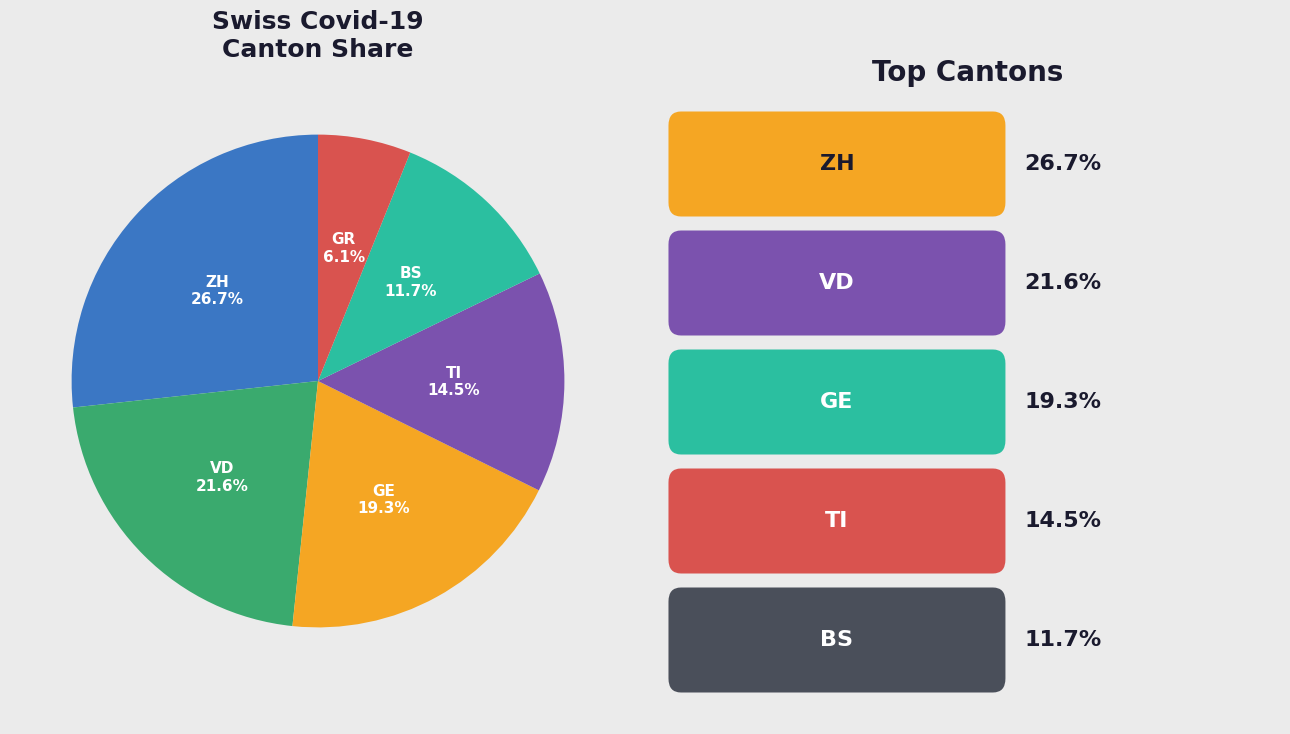

Is there any slice that represents more than half of the pie?

No